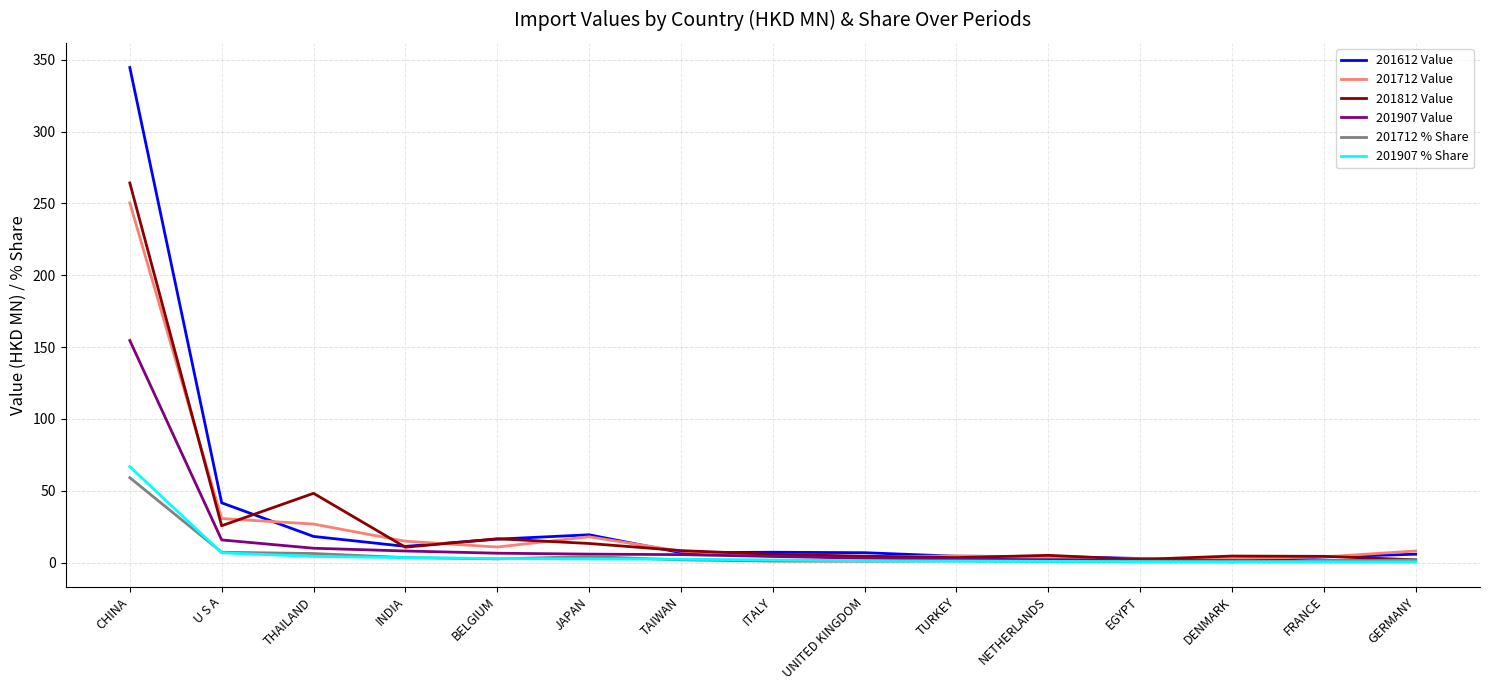

Which label corresponds to the largest value in the chart?

CHINA